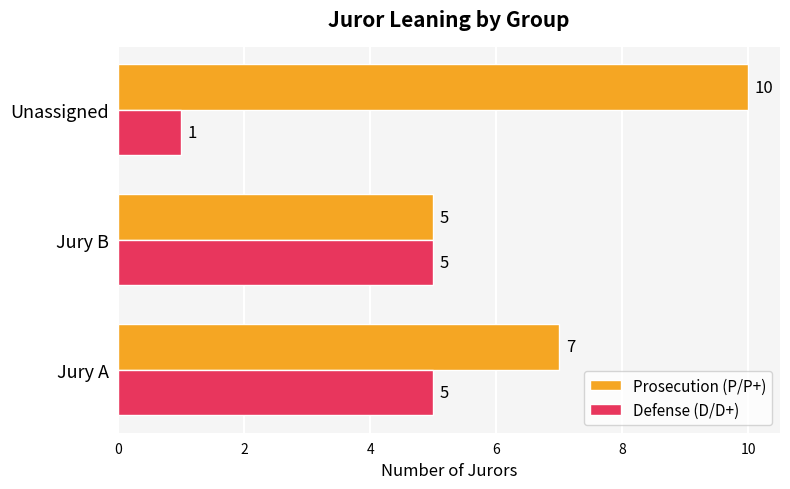

Read the Defense (D/D+) value at Jury A.

5